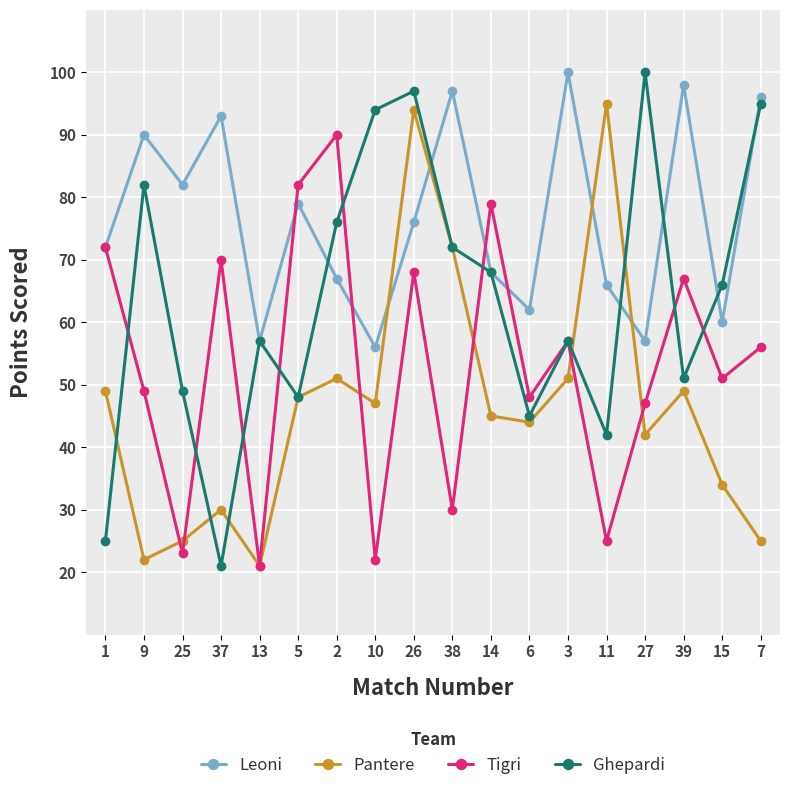

What is the label of the 5th point from the right?

11